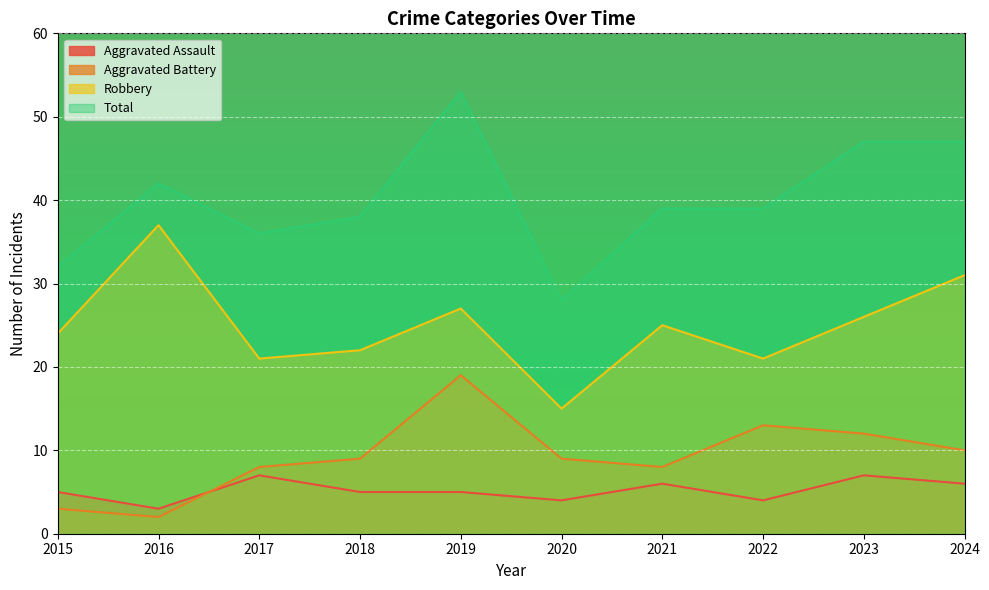

Which series has the largest range (max minus min)?

Total